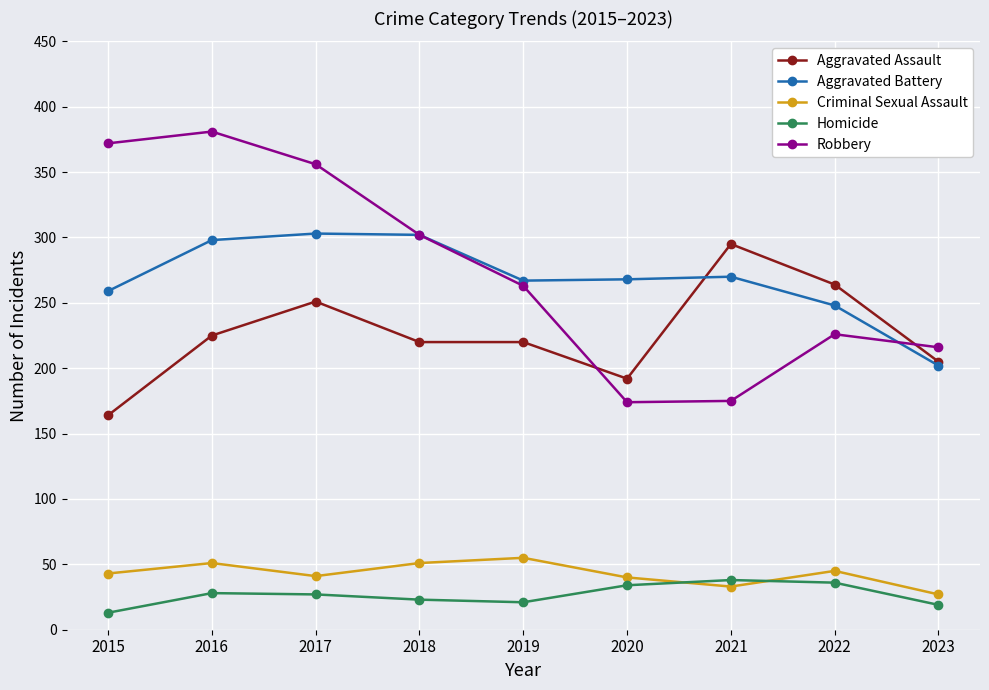

What is the spread (max minus min) of values at 2015?

359